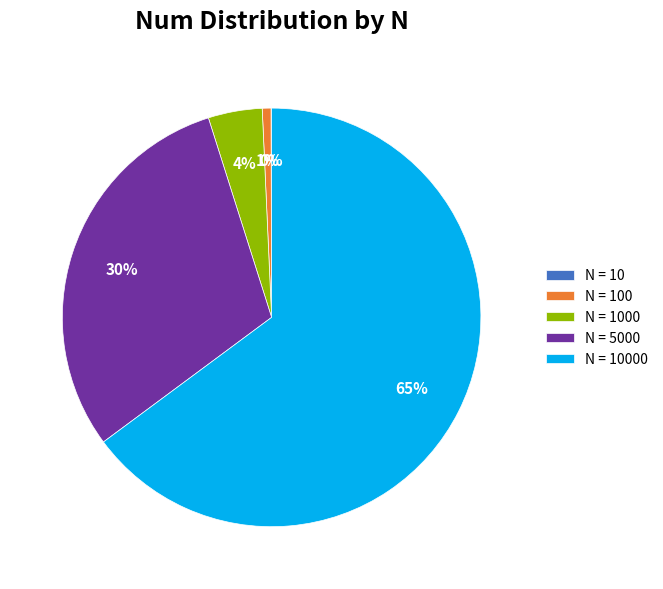

To the nearest percent, what is the average slice percentage?

20%